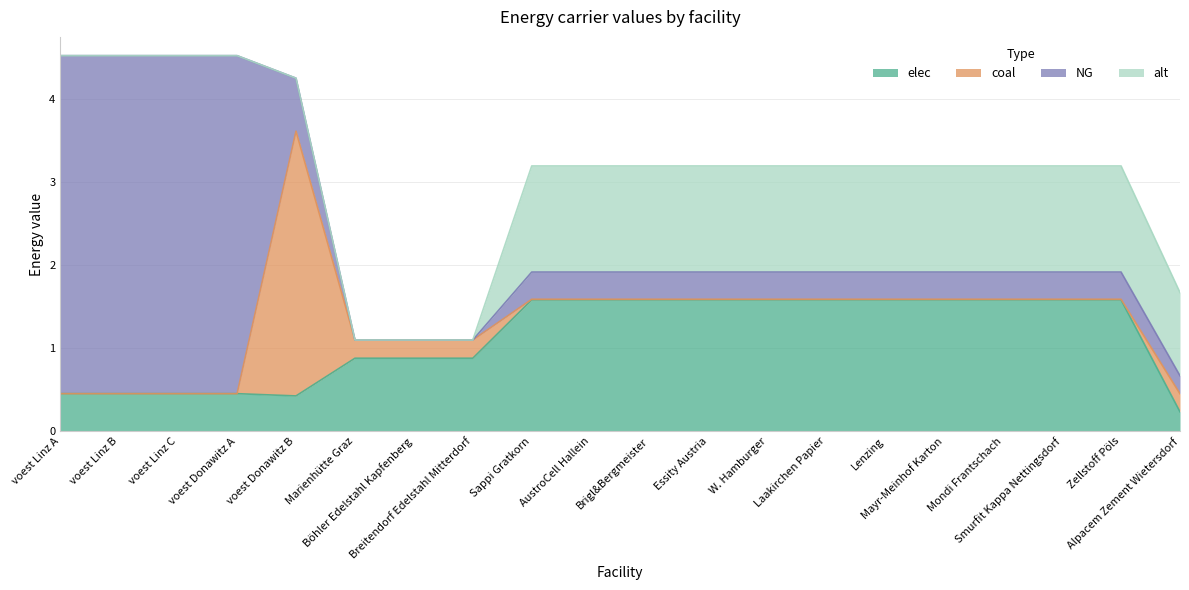

How many values in the alt series are below 1?

8